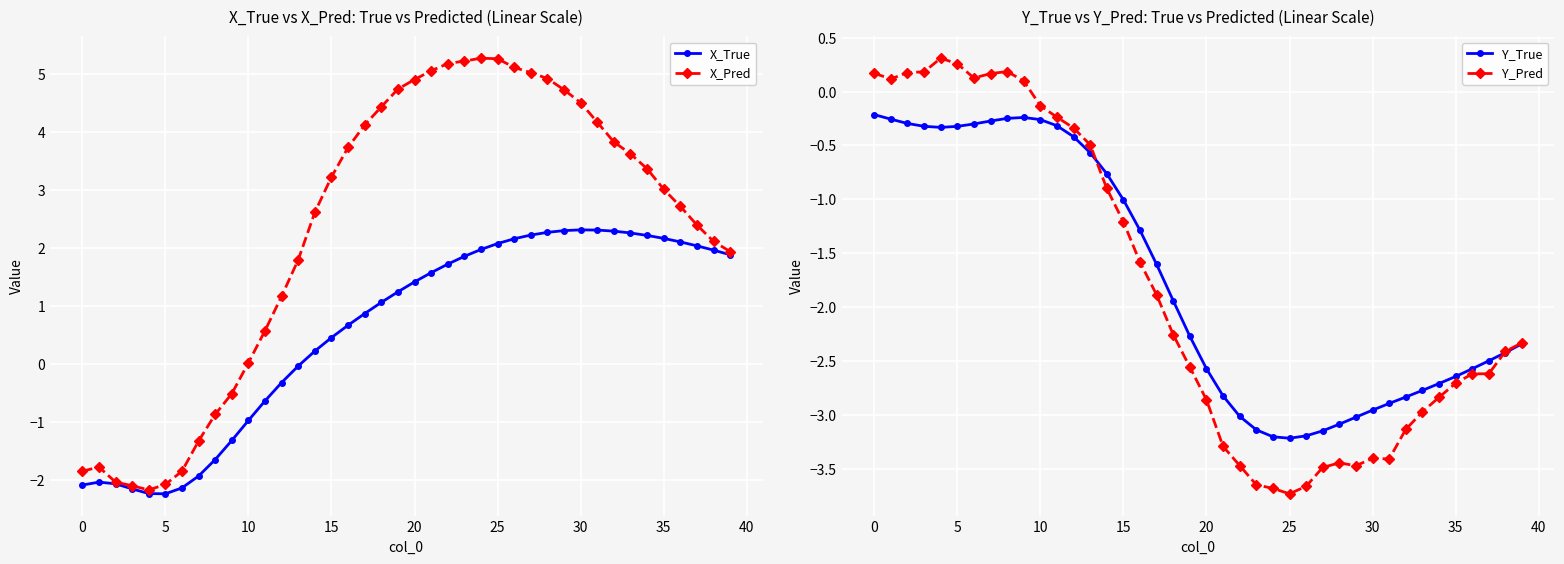

The Y_True series shows -0.5 at 25. True or false?

False